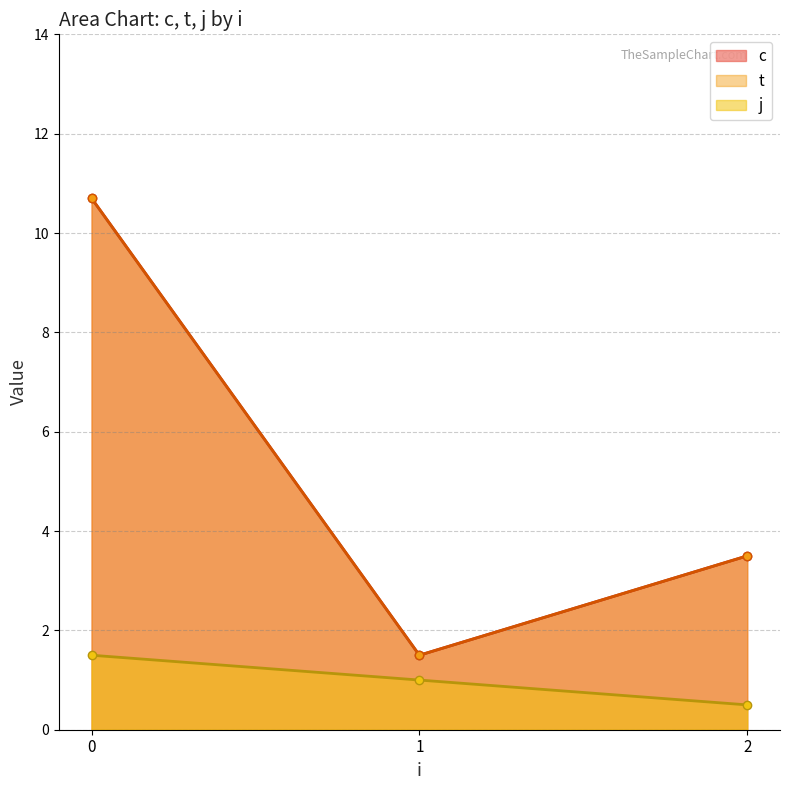

How many distinct data groups are displayed?

3